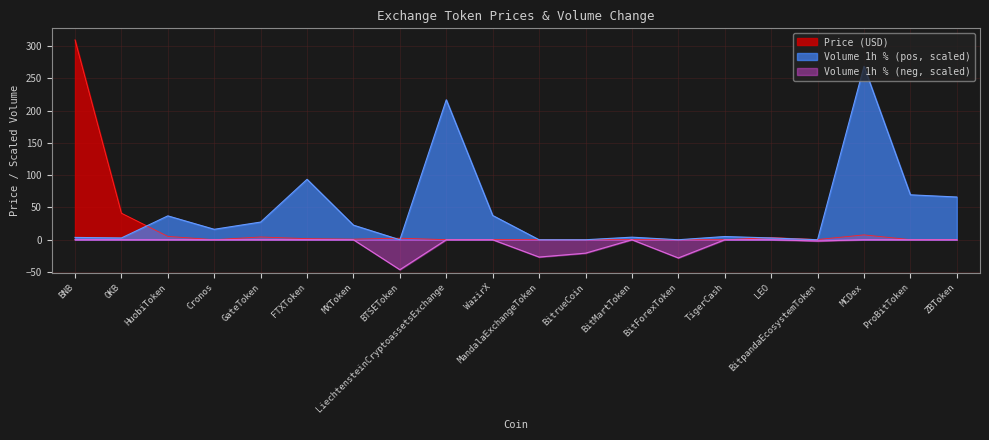

Does the chart display data point markers on the line(s)?

No